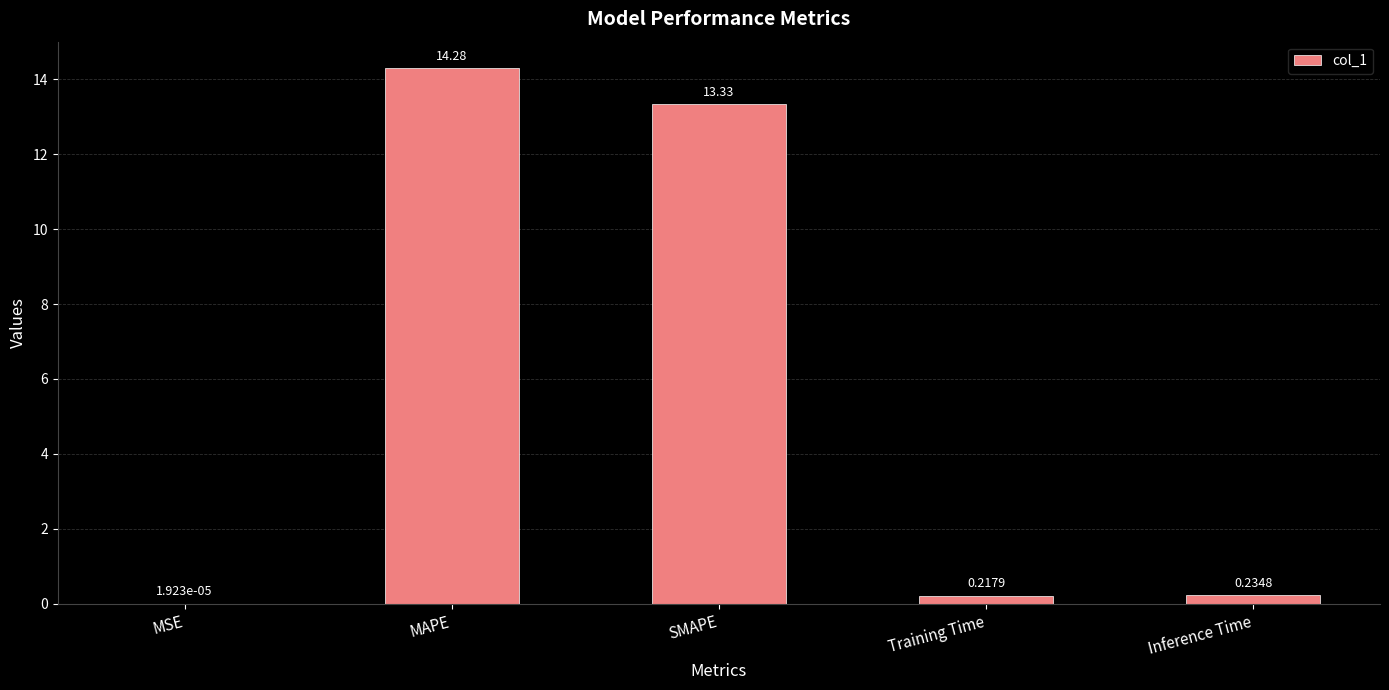

At which label is the value closest to 7?

SMAPE